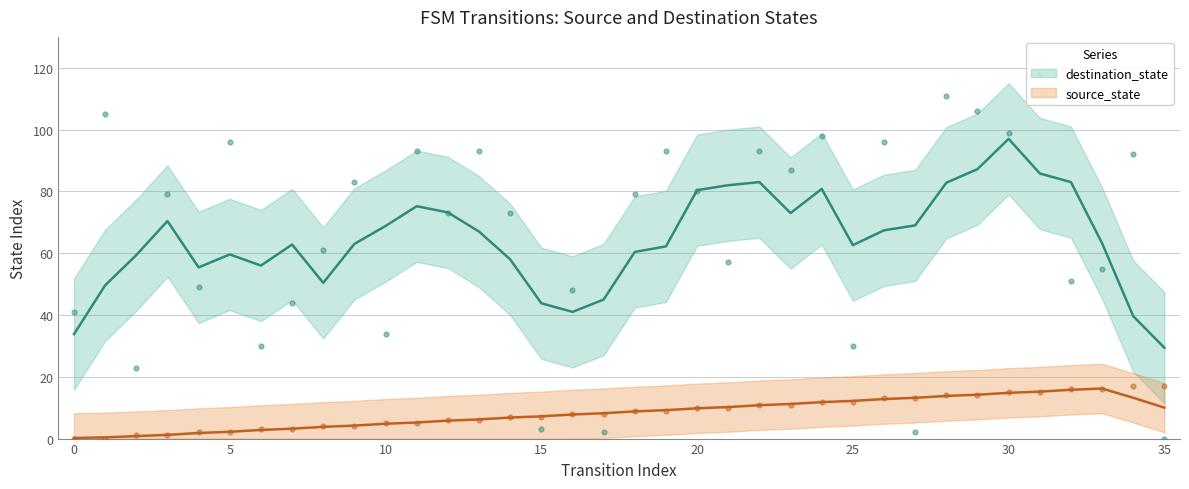

Which series has the largest Y range (max minus min)?

destination_state